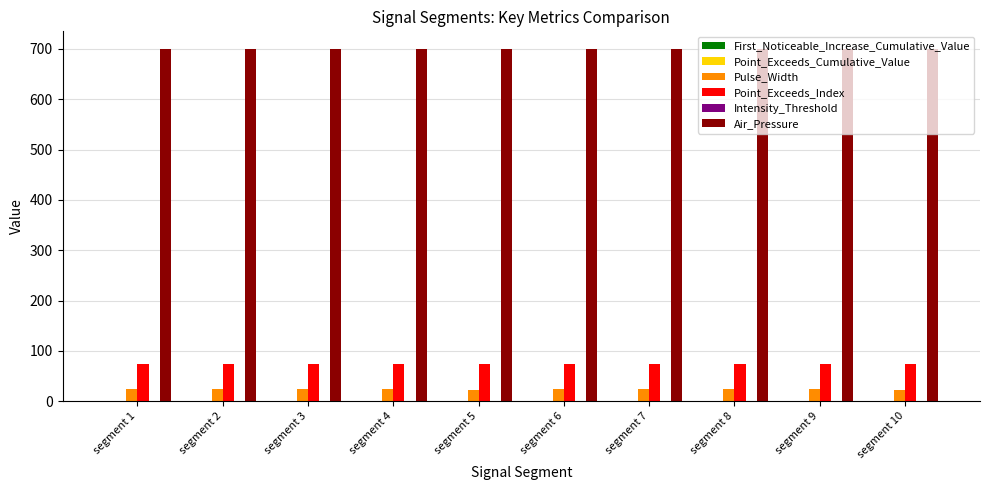

Which series has the widest spread of values?

Pulse_Width